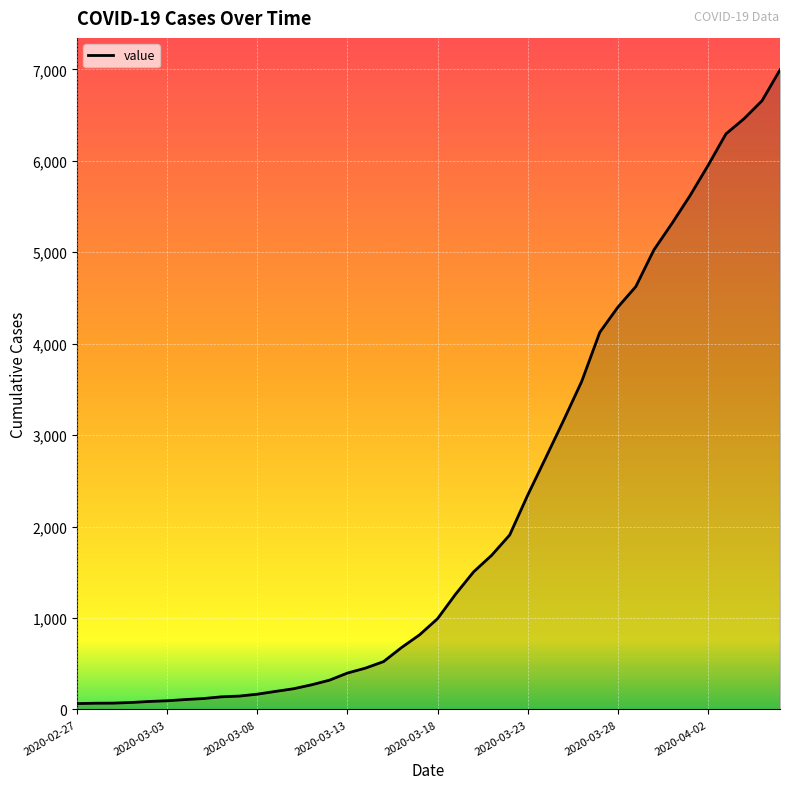

What is the greatest value displayed?

6995